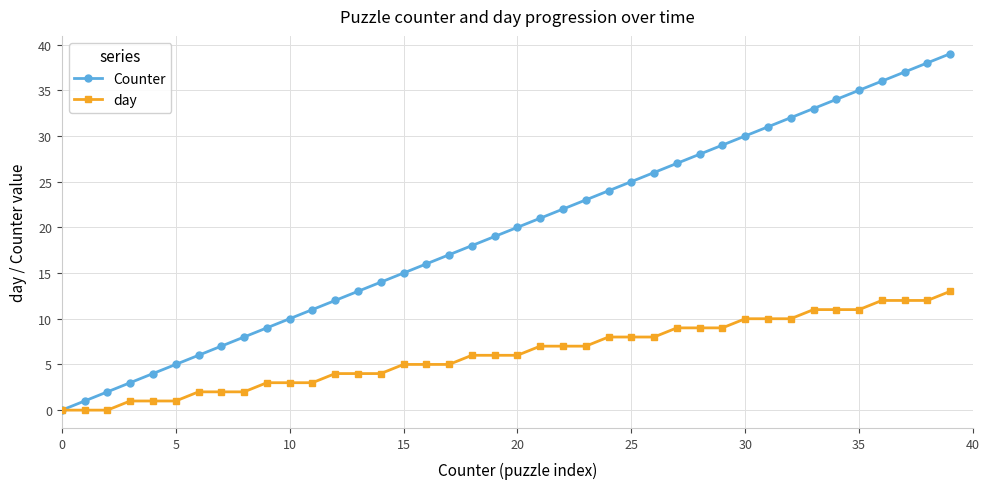

How many lines are shown in the chart?

2